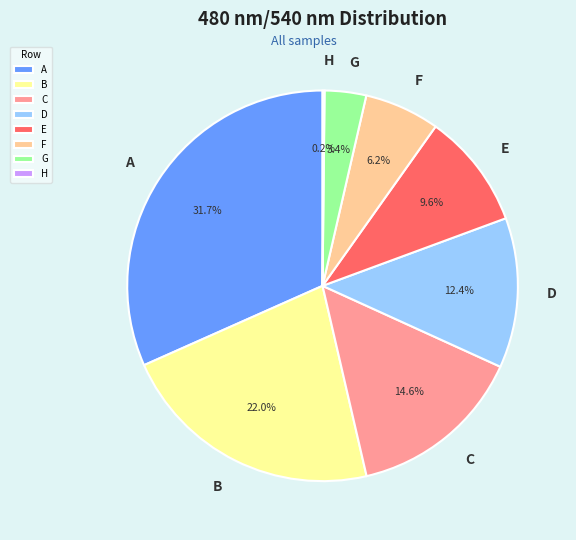

Does F represent more than half of the total?

No